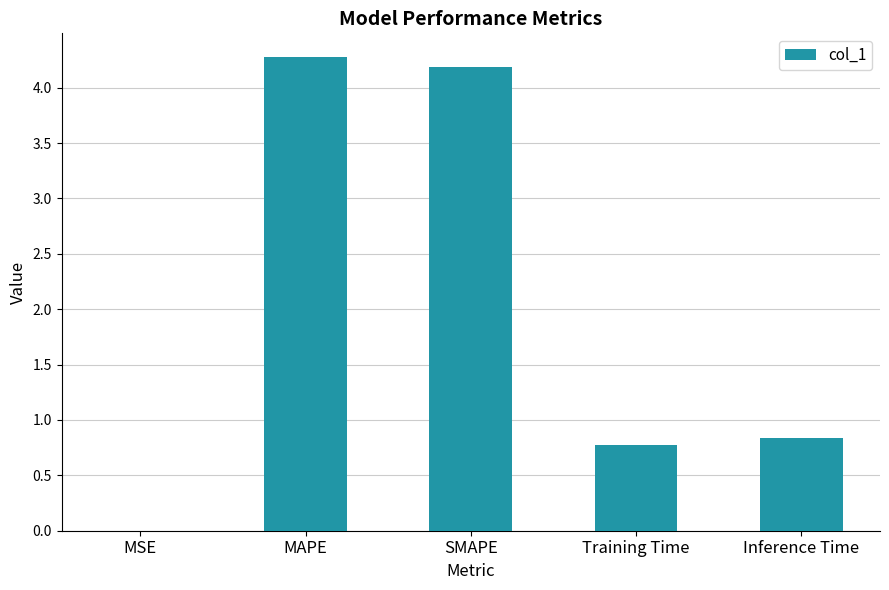

What is the approximate value at Inference Time?

0.8